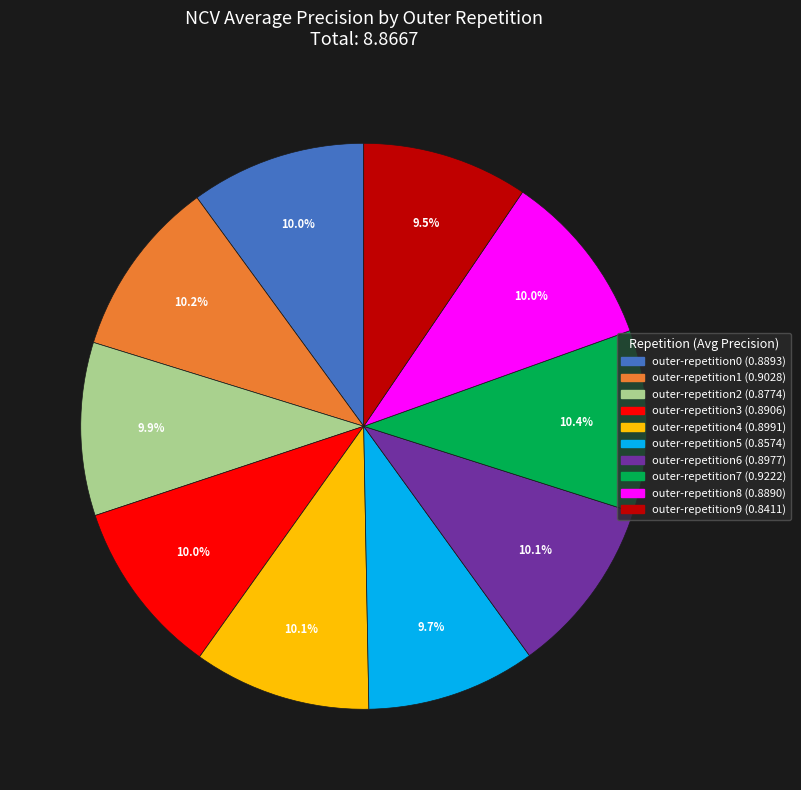

True or false: outer-repetition0 accounts for 18% of the total.

False